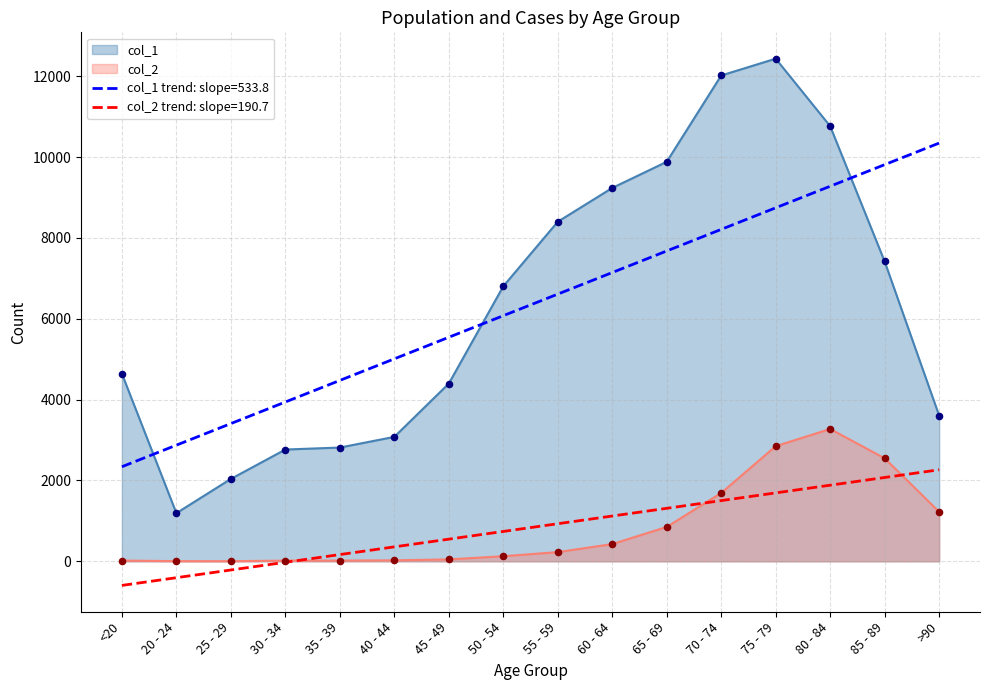

Which series contains the highest Y value?

col_1